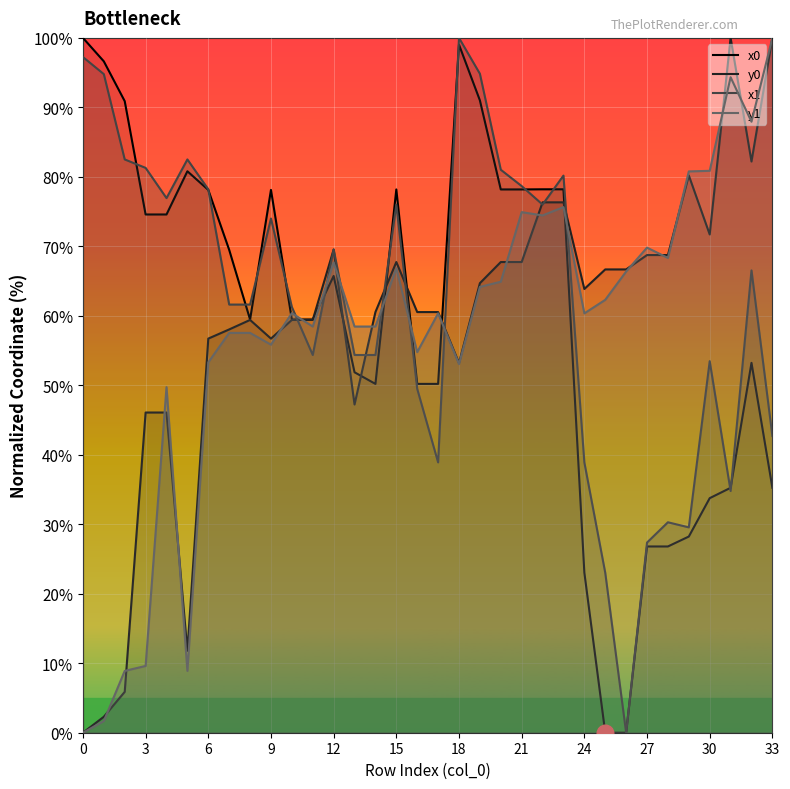

How many categories are shown in the chart?

34